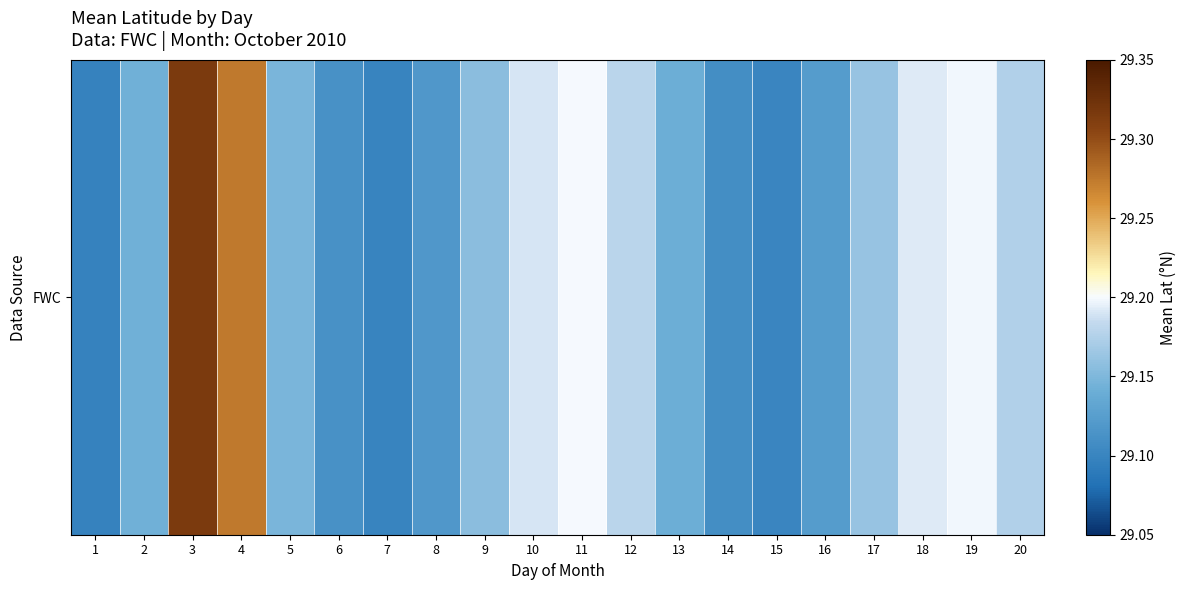

Which has a higher value, 9 or 8?

9